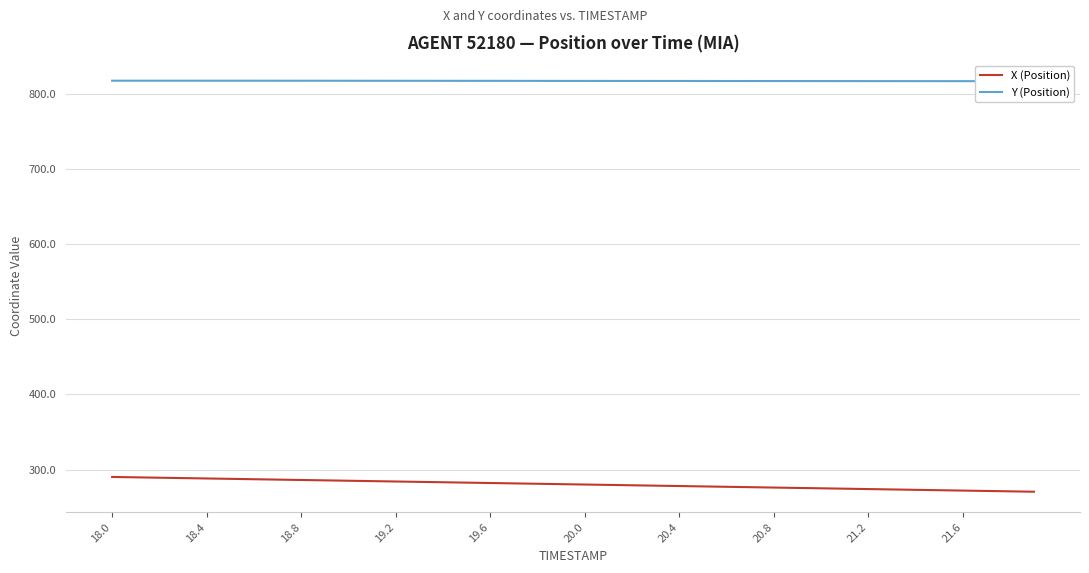

What is the highest value of the X (Position) series?

290.2